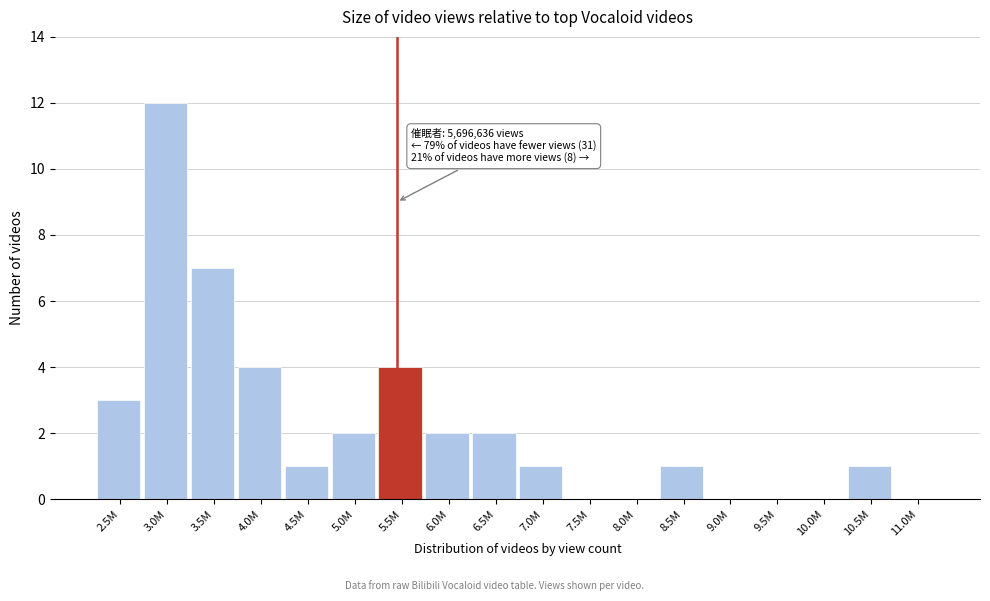

Reading left to right, extract all data points from this chart.

2.5M=3	3.0M=12	3.5M=7	4.0M=4	4.5M=1	5.0M=2	5.5M=4	6.0M=2	6.5M=2	7.0M=1	7.5M=0	8.0M=0	8.5M=1	9.0M=0	9.5M=0	10.0M=0	10.5M=1	11.0M=0